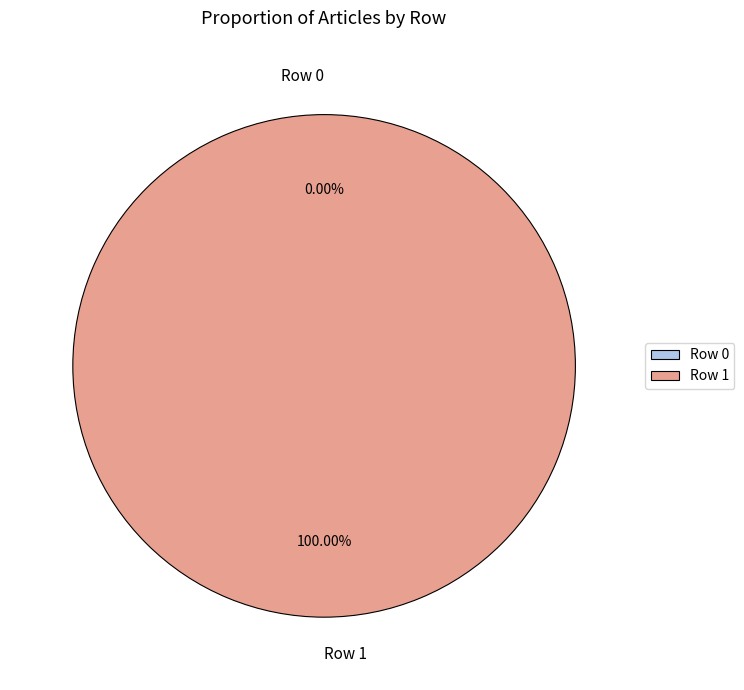

Which category accounts for the majority?

Row 1